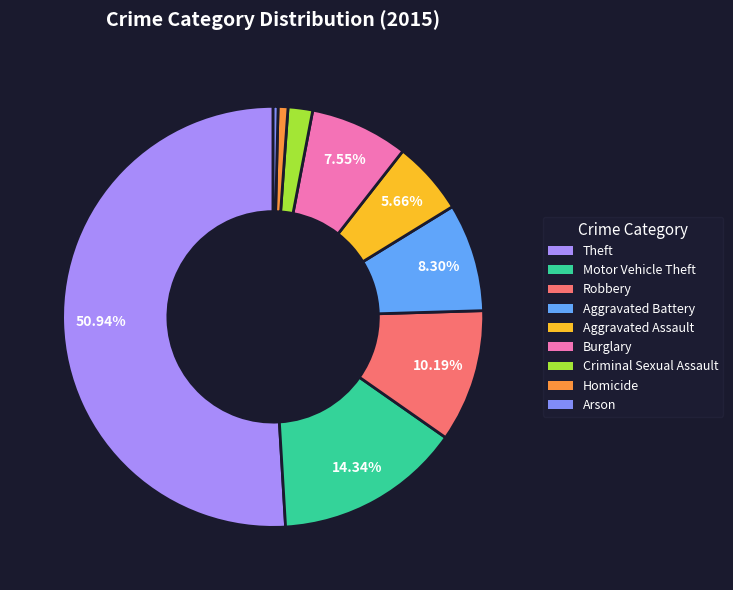

What is the ratio of the value at Robbery to the value at Motor Vehicle Theft?

0.7